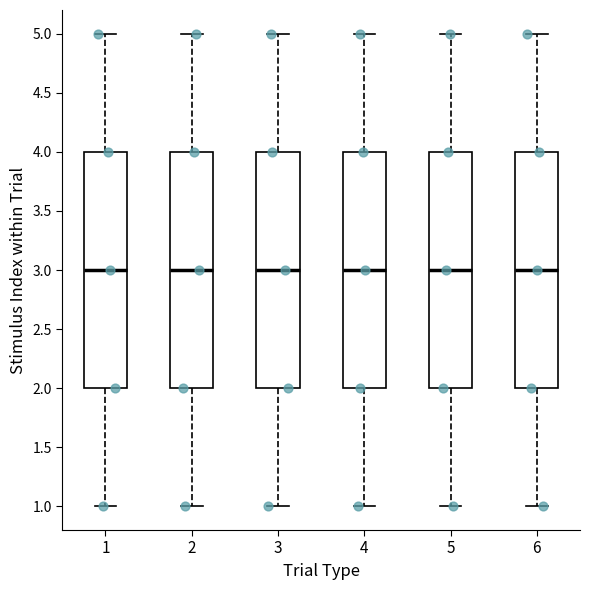

Reading left to right, read every box against the y-axis: the position of its median line, the range the box covers, and the ends of its whiskers. The values are not printed on the chart, so give them approximately, as read against the axis.

1: median 3, box 2 to 4, whiskers 1 to 5
2: median 3, box 2 to 4, whiskers 1 to 5
3: median 3, box 2 to 4, whiskers 1 to 5
4: median 3, box 2 to 4, whiskers 1 to 5
5: median 3, box 2 to 4, whiskers 1 to 5
6: median 3, box 2 to 4, whiskers 1 to 5